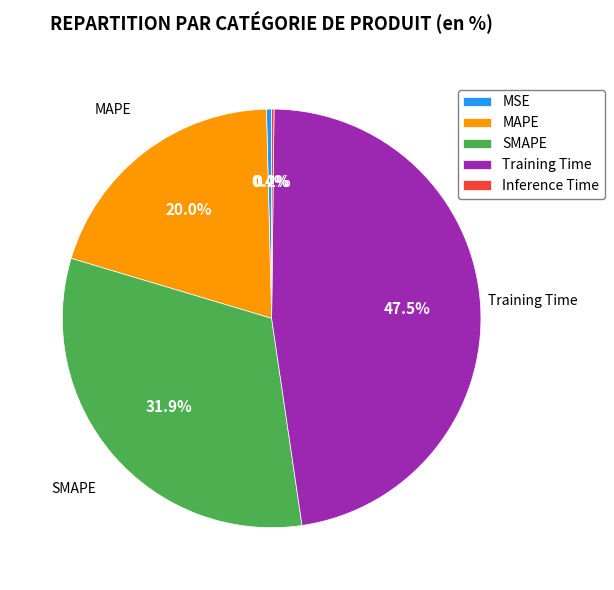

Is the sum of SMAPE and MSE greater than half?

No